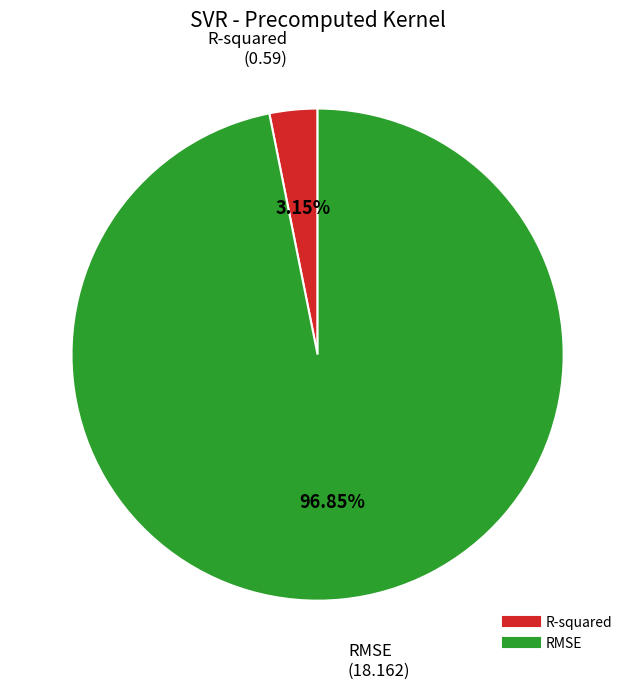

To the nearest percent, what is the combined percentage of RMSE and R-squared?

100%